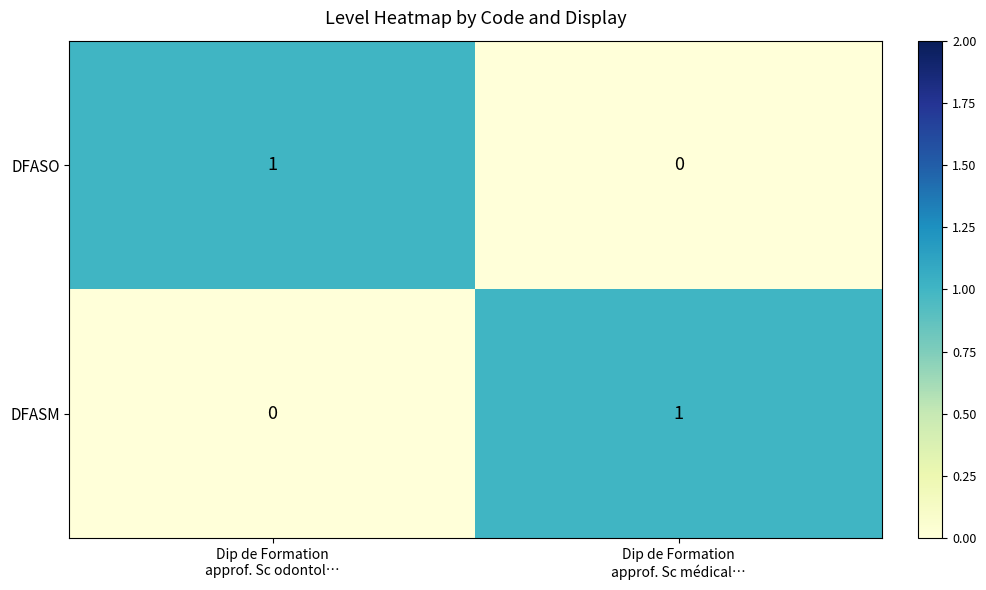

Reading right to left, extract all data points from this chart.

DFASO: 0	1
DFASM: 1	0